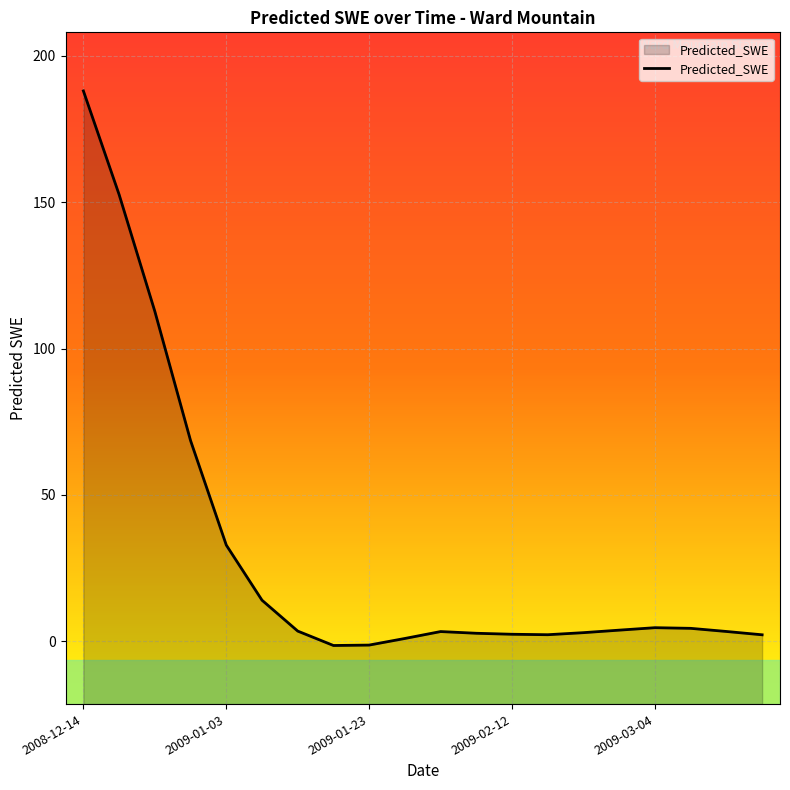

What position from the left is 2009-01-08?

6